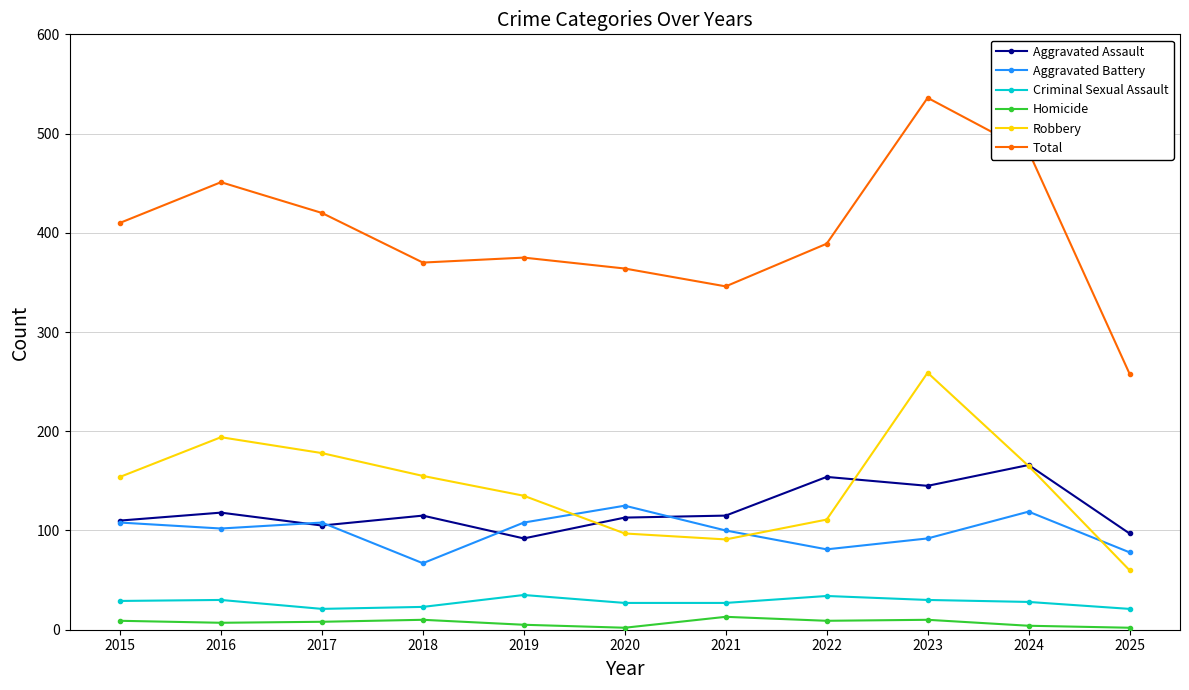

Which series has the largest total across all categories?

Total